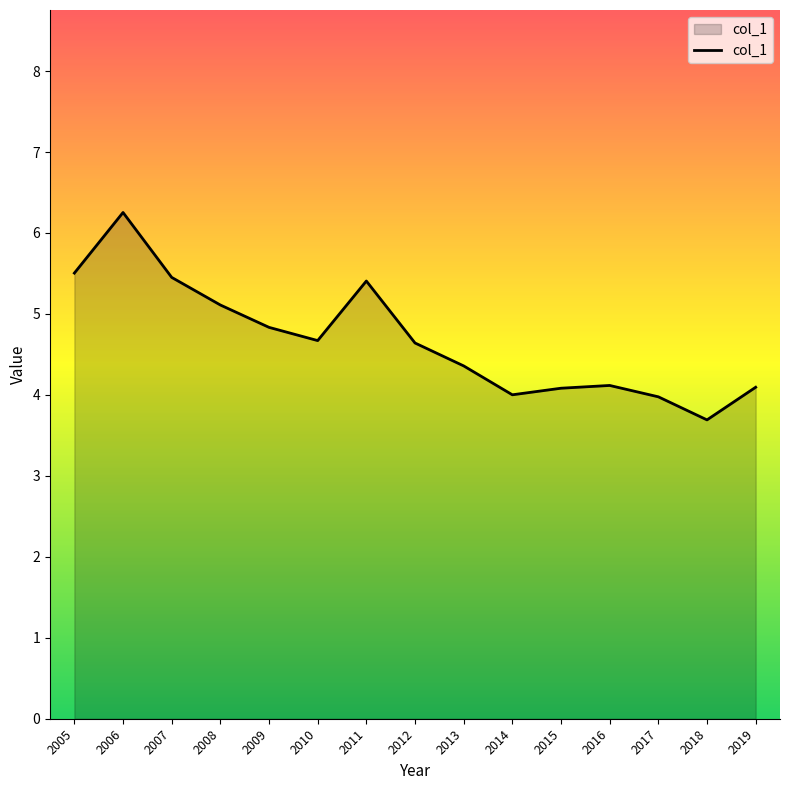

What is the difference between the maximum and minimum values?

2.6